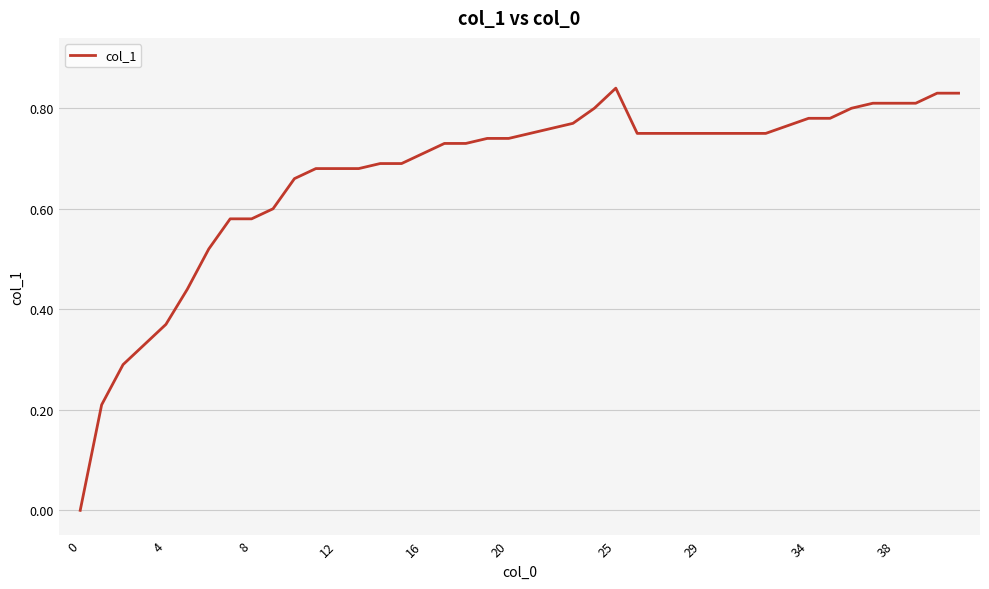

Does the chart display data point markers on the line(s)?

No